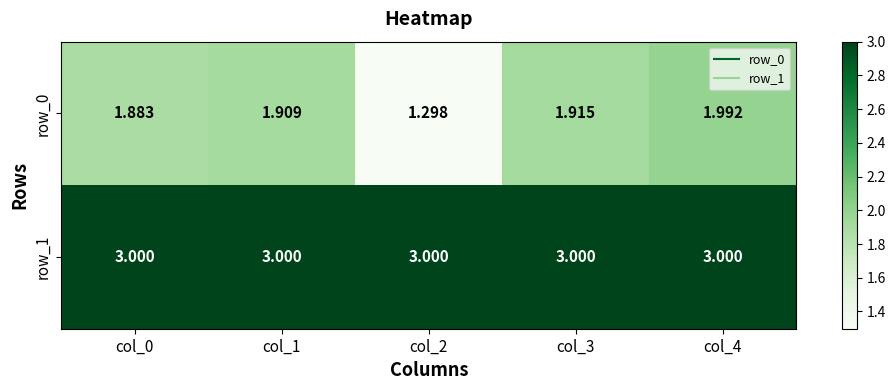

How many series are shown in this chart?

2